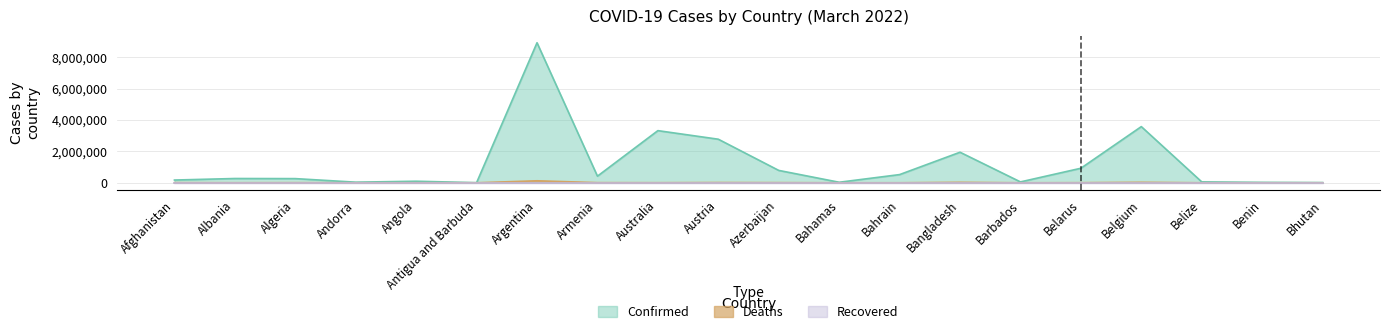

Is it true that Deaths equals 135 at Antigua and Barbuda?

True